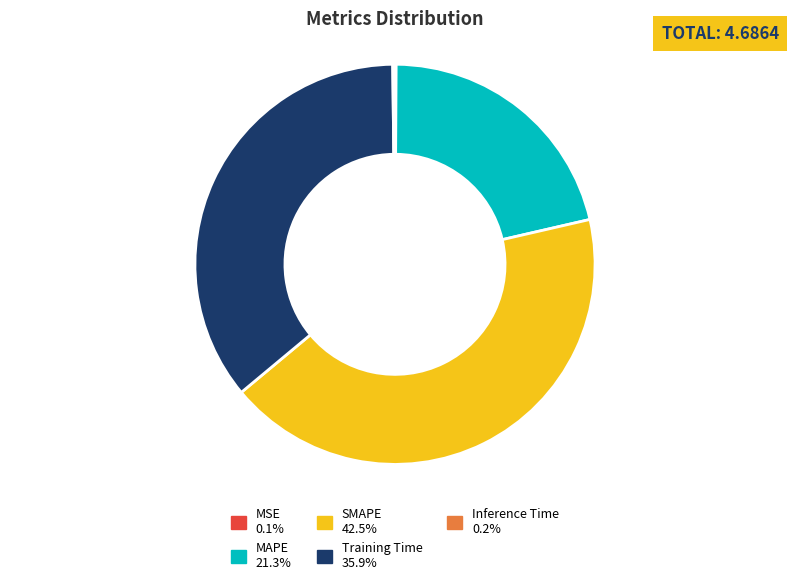

Do SMAPE and Training Time together represent more than half of the pie?

Yes